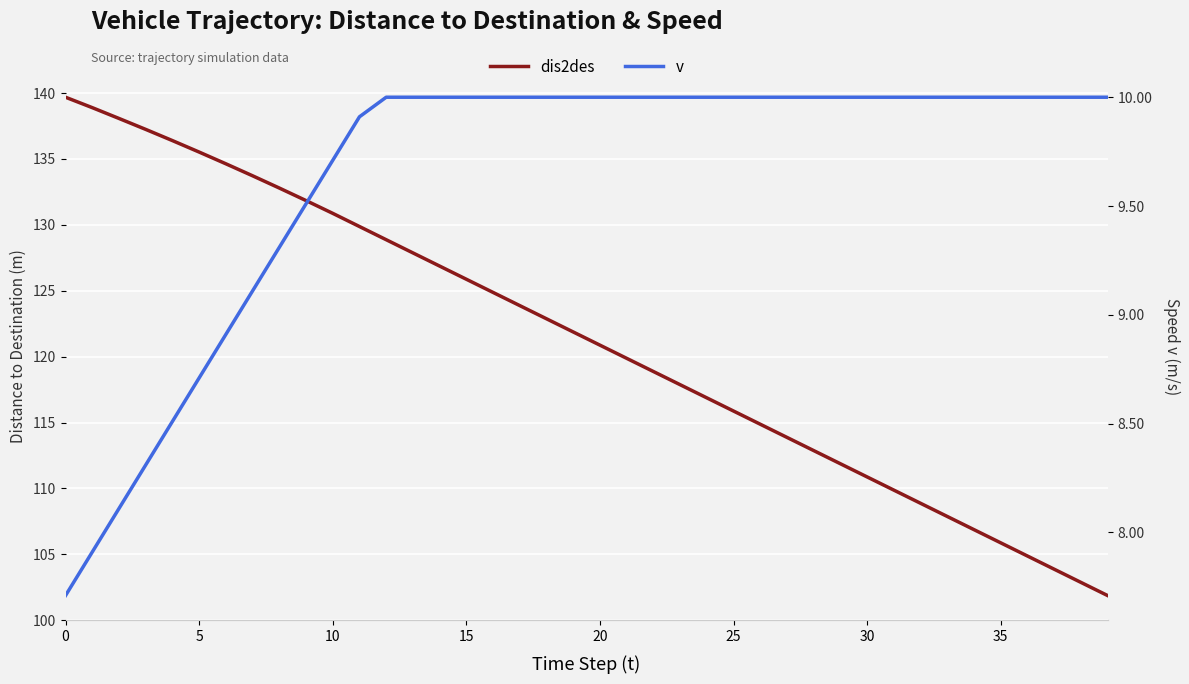

True or false: dis2des and v cross at least once.

False